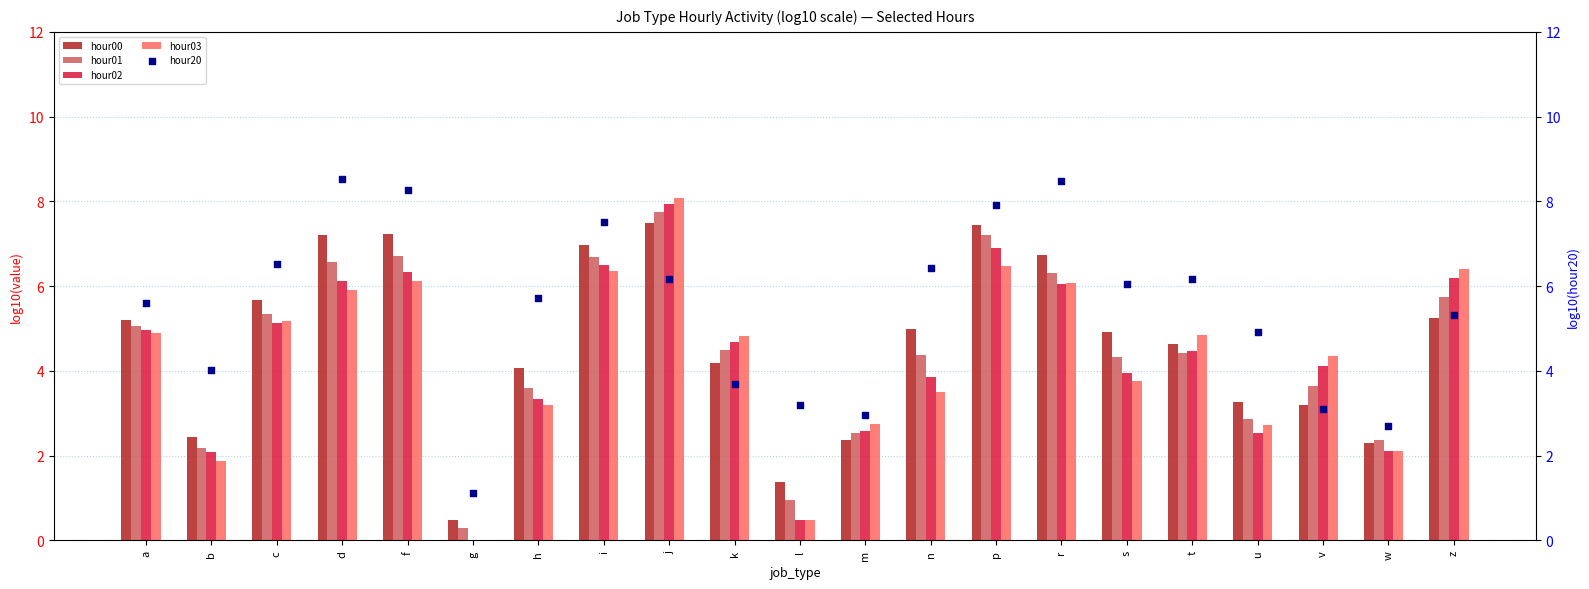

Which series has the largest total across all categories?

hour20